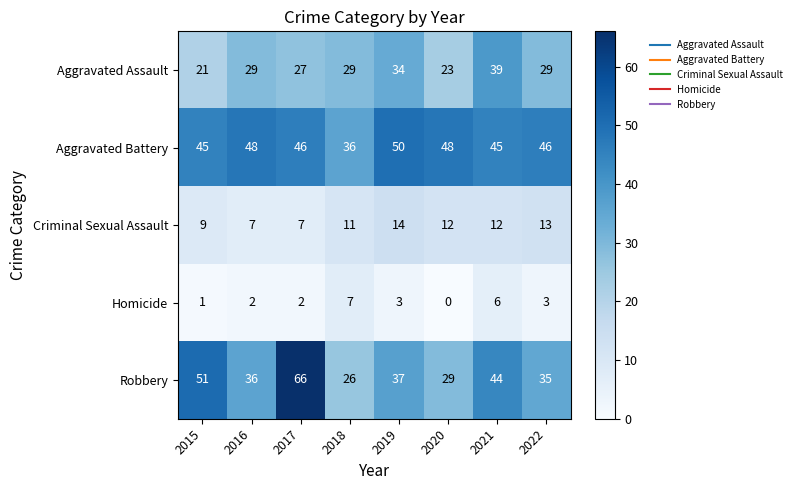

What is the difference between the second highest and second lowest values in the Robbery series?

22